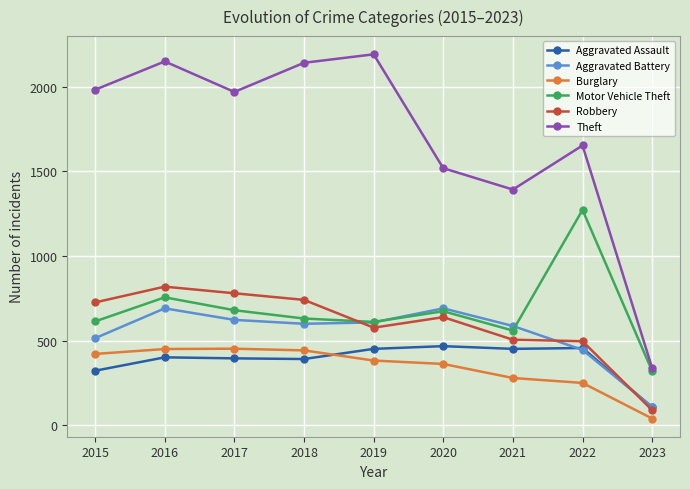

True or false: Aggravated Battery and Motor Vehicle Theft cross at least once.

True